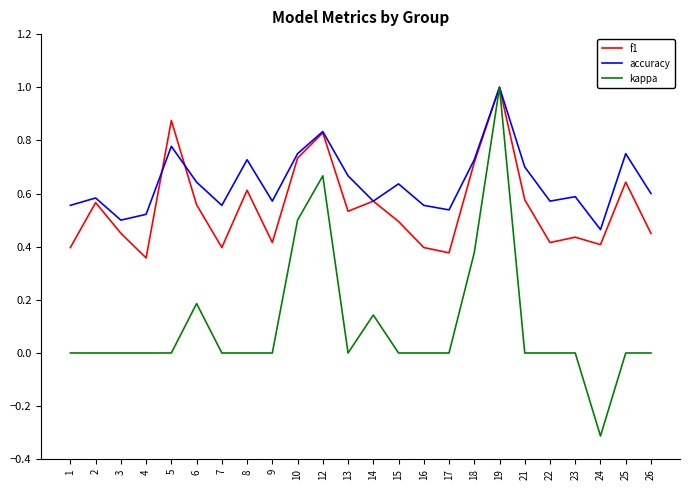

Which series has the widest spread of values?

kappa